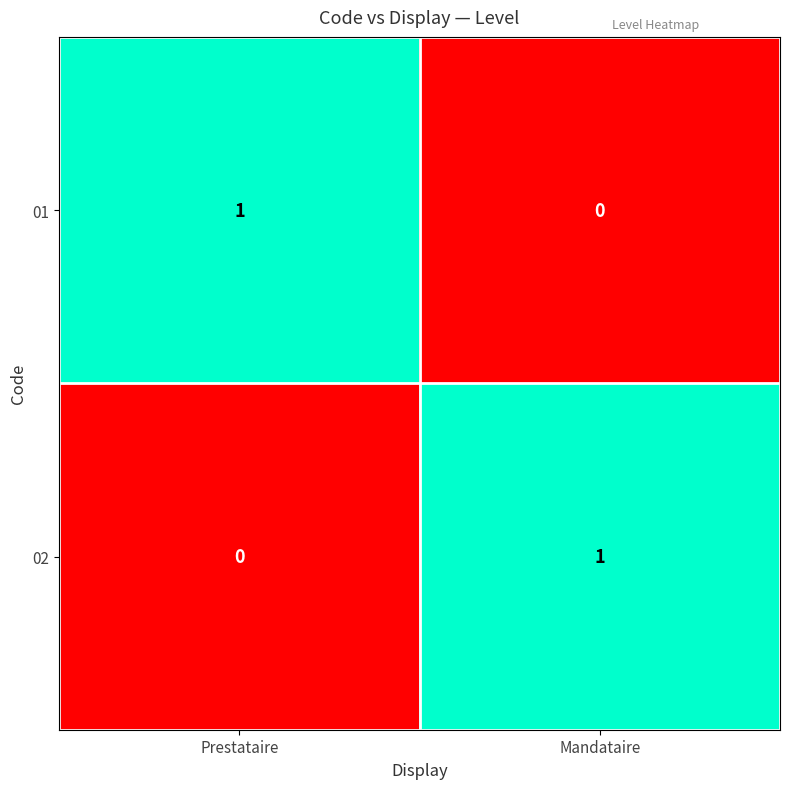

Which category has the highest value in the 01 series?

Prestataire